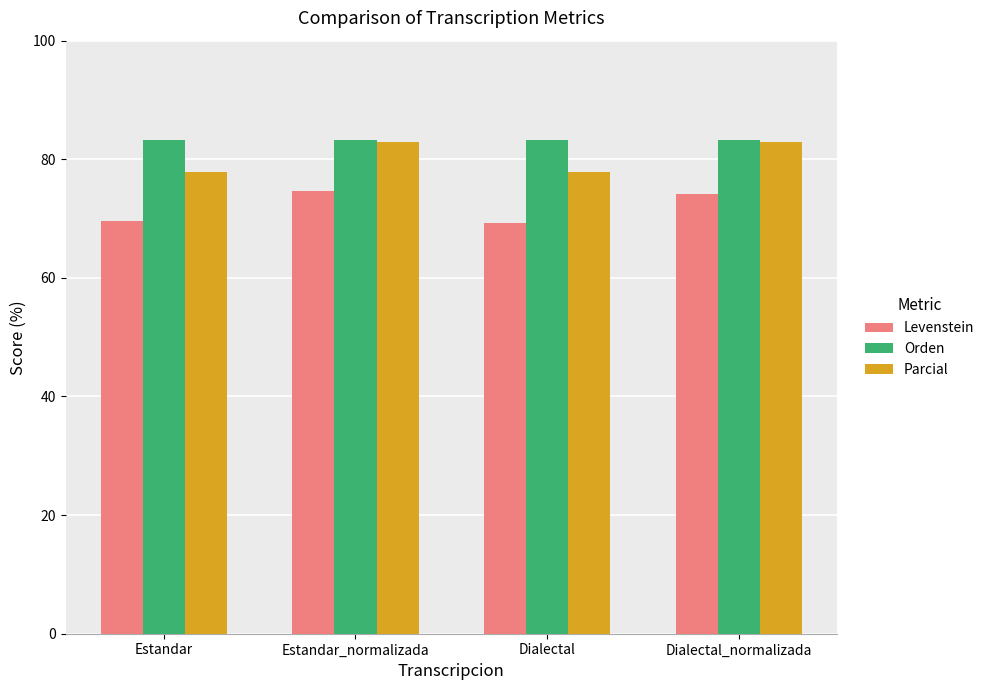

What is the lowest value of the Levenstein series?

69.2